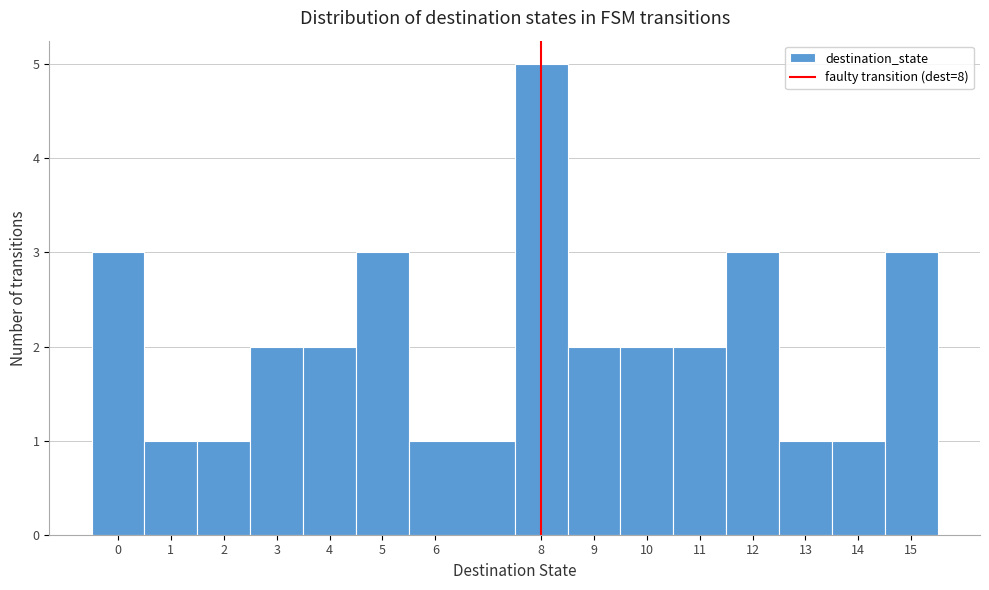

What is the height of the bar covering 13.5 to 14.5 on the x-axis? The values are not printed on the chart, so give them approximately, as read against the axis.

1